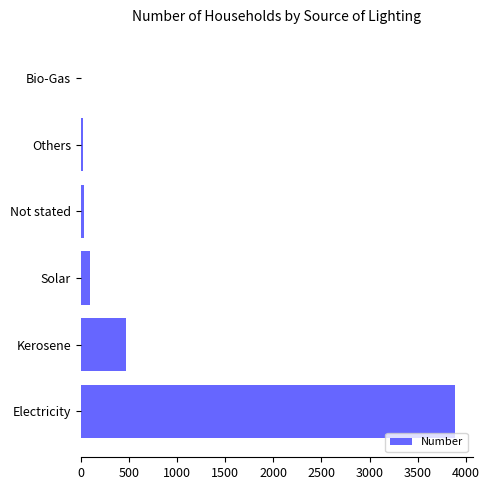

Between Electricity and Solar, which is larger?

Electricity